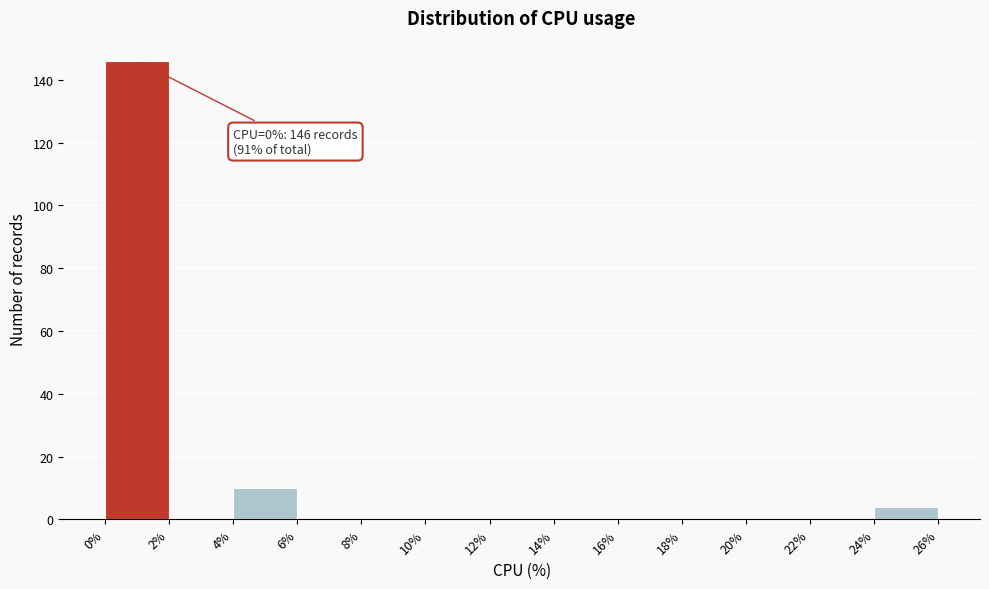

Which range on the x-axis has the tallest bar?

0% to 2%